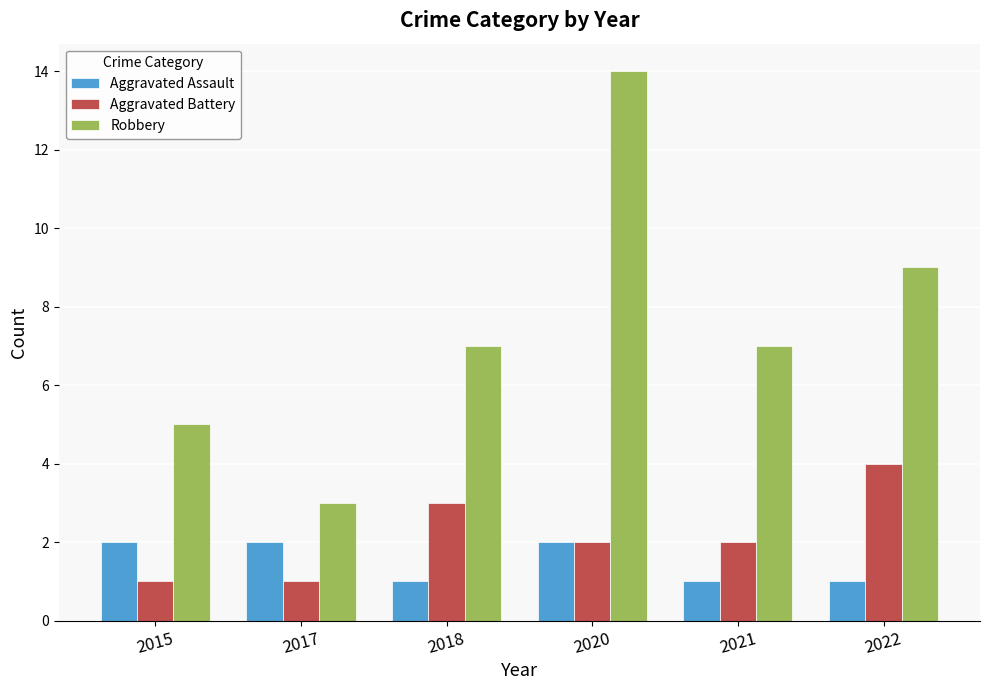

Which series has the largest range (max minus min)?

Robbery